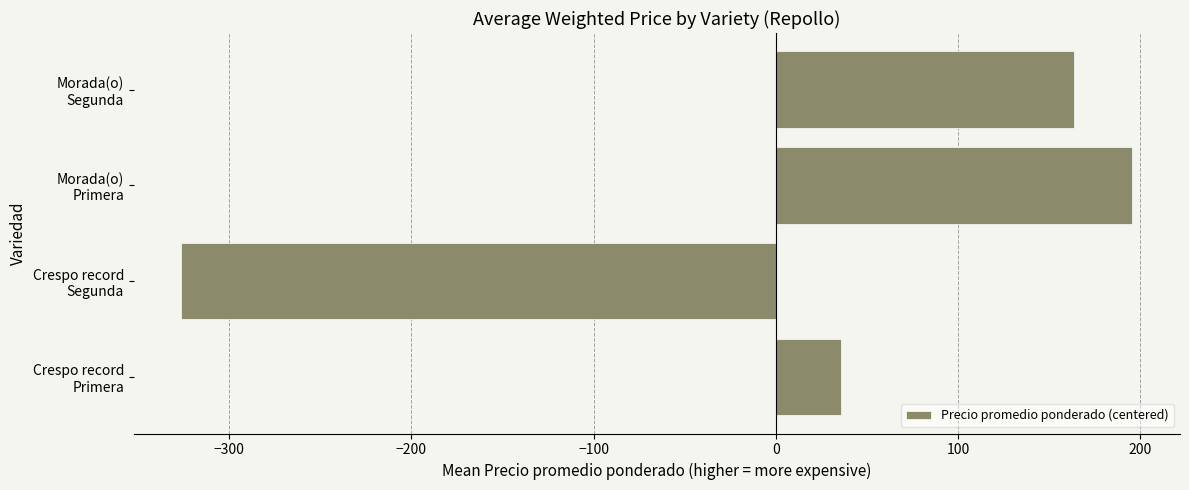

Rank the categories by value from lowest to highest.

Crespo record
Segunda, Crespo record
Primera, Morada(o)
Segunda, Morada(o)
Primera